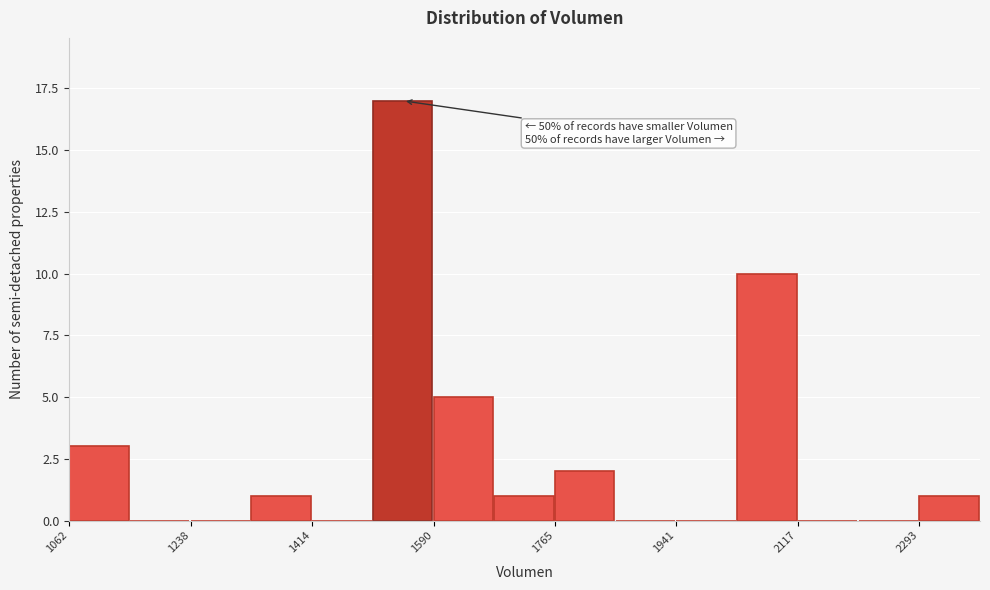

Which range on the x-axis has the tallest bar?

1500 to 1580